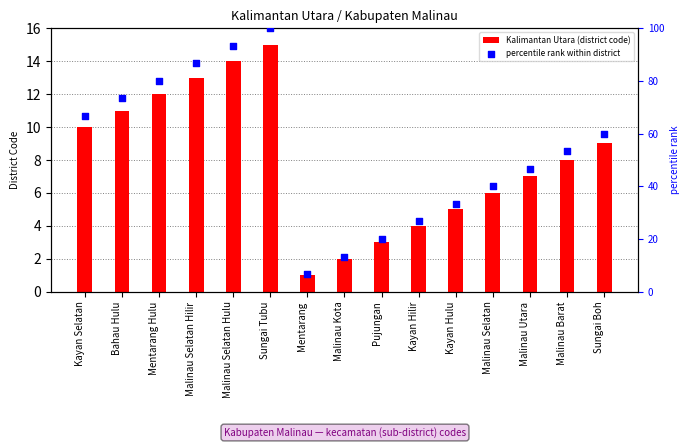

Which series has the largest total across all categories?

percentile rank within district